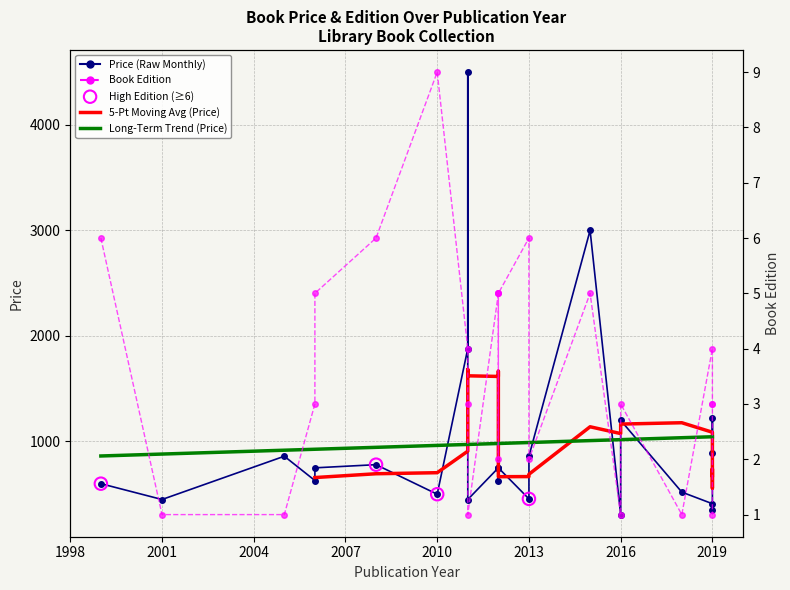

Is the value of BOOK_EDITION at 2012 greater than the value of PRICE at 2016?

No